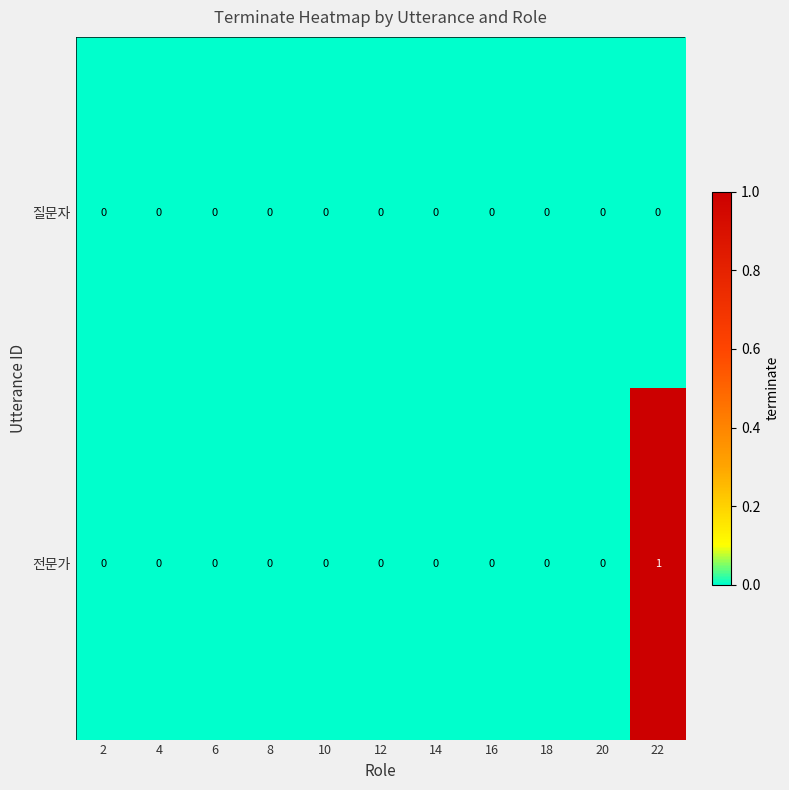

Which series has the largest range (max minus min)?

전문가